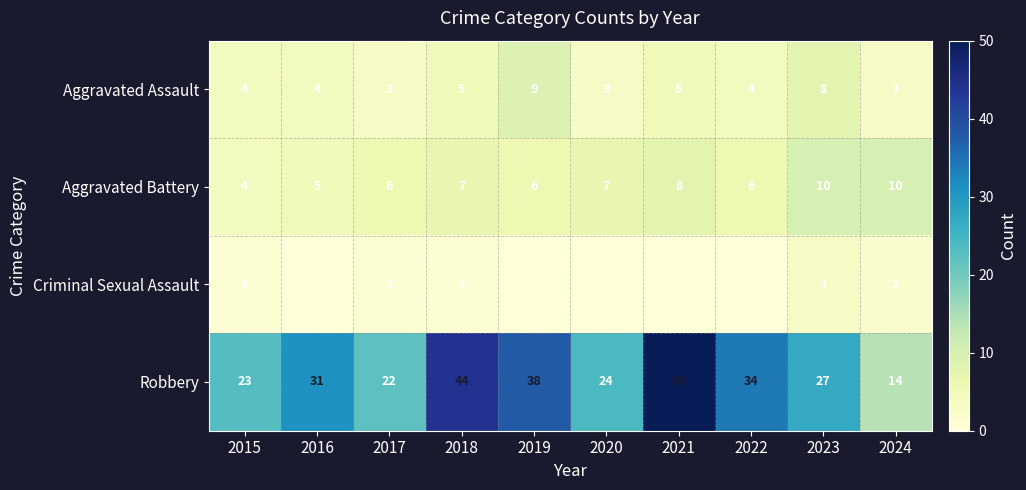

At which category is the sum across all series the highest?

2021